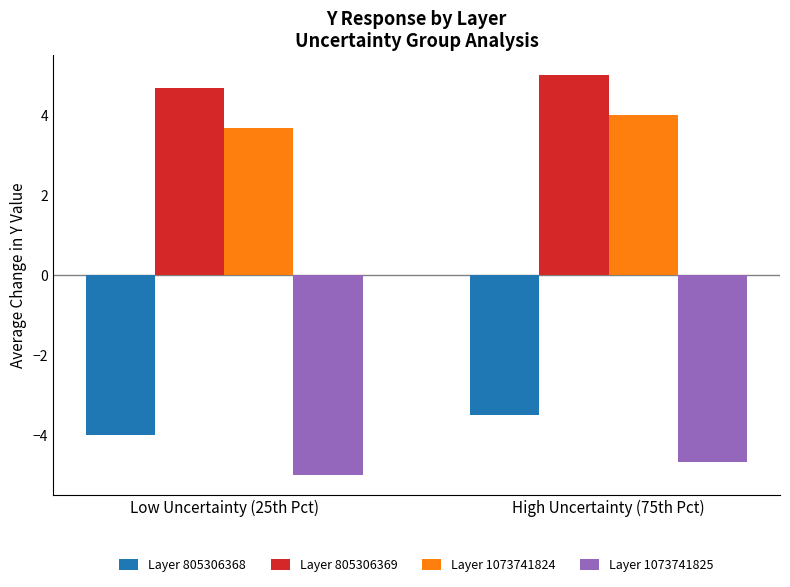

What is the maximum value shown in the chart?

5.0